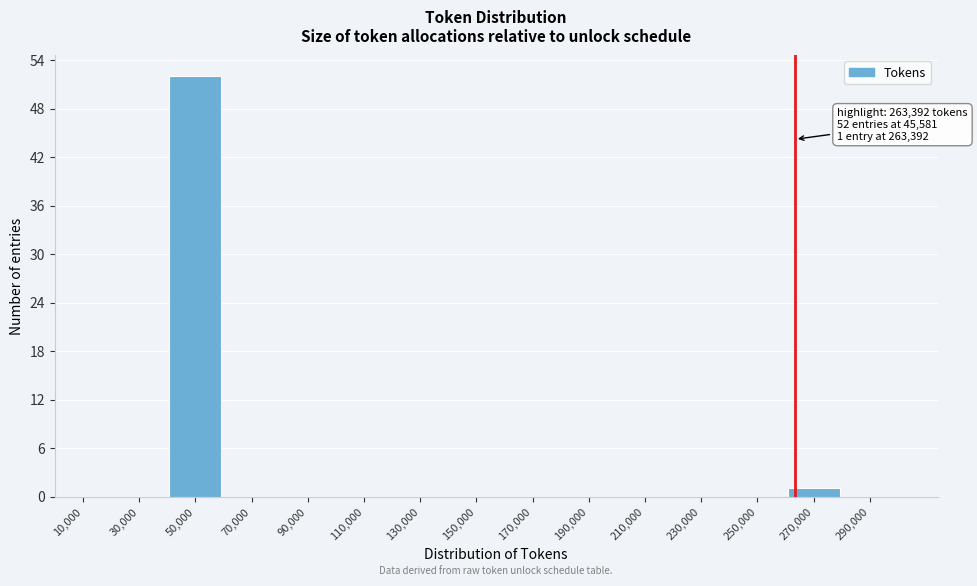

Over which range of the x-axis is the bar tallest?

40000 to 60000